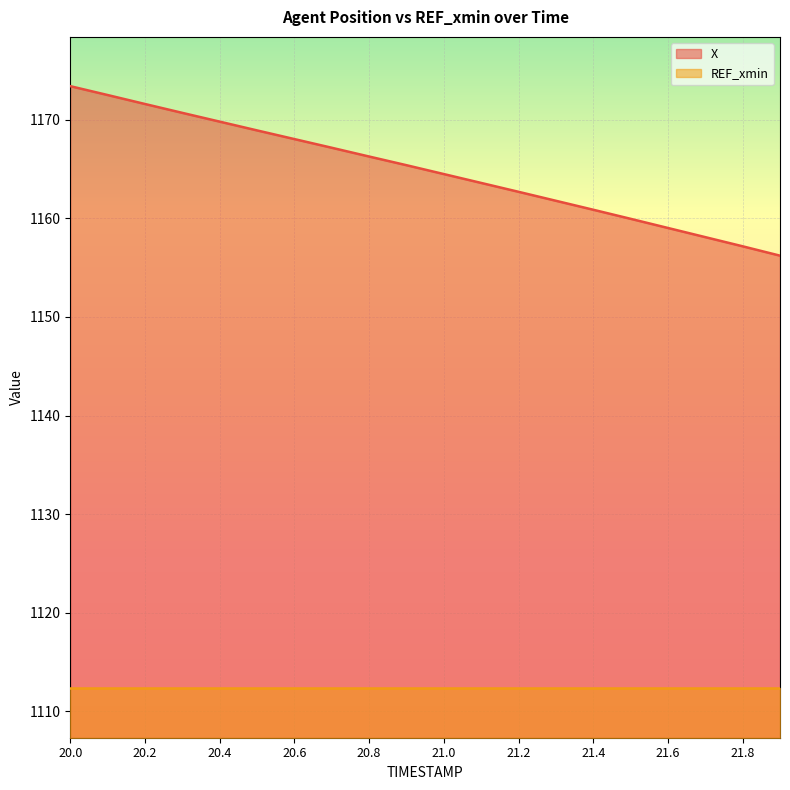

True or false: the data shows 1164.5 at 21.0.

True